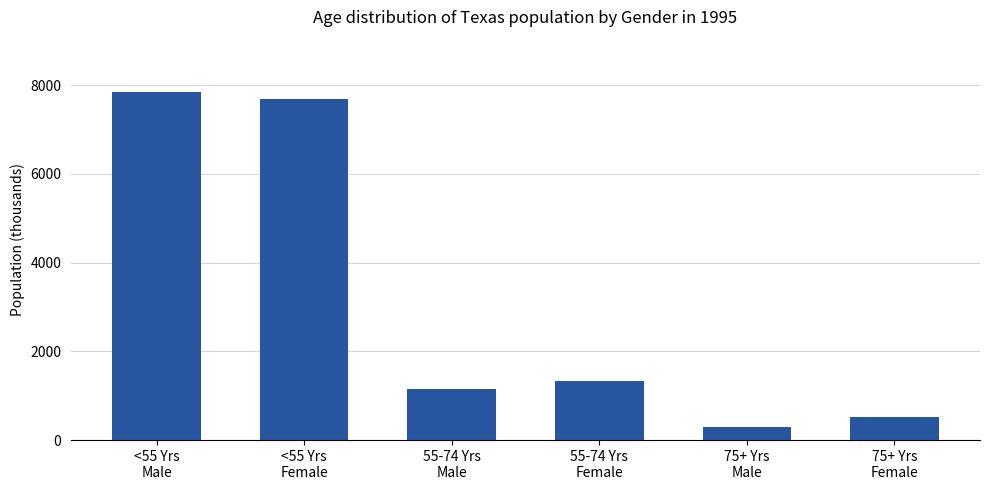

List the labels in order of value, smallest first.

75+ Yrs
Male, 75+ Yrs
Female, 55-74 Yrs
Male, 55-74 Yrs
Female, <55 Yrs
Female, <55 Yrs
Male